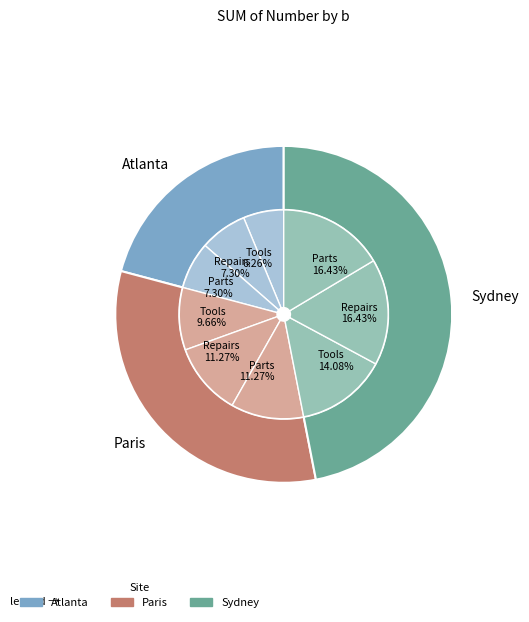

The 90 slice represents 4% of the pie. True or false?

True